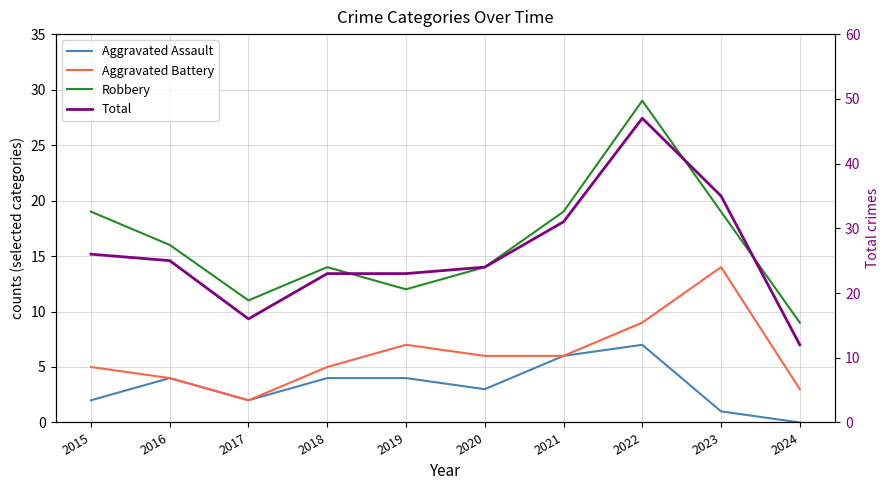

What is the minimum value for Aggravated Battery?

2